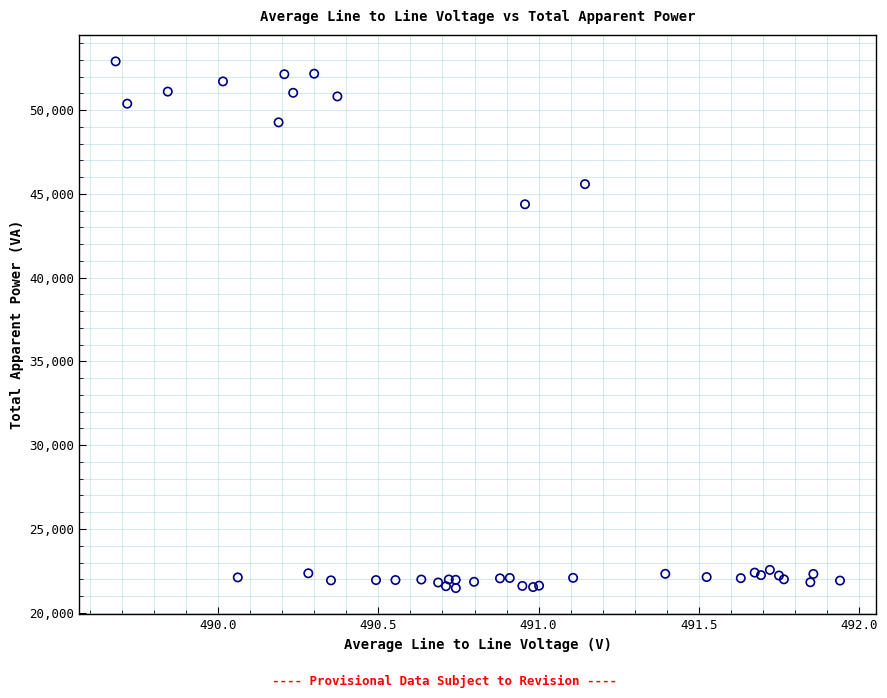

What Y value in the scatter plot is closest to 37193?

44384.3